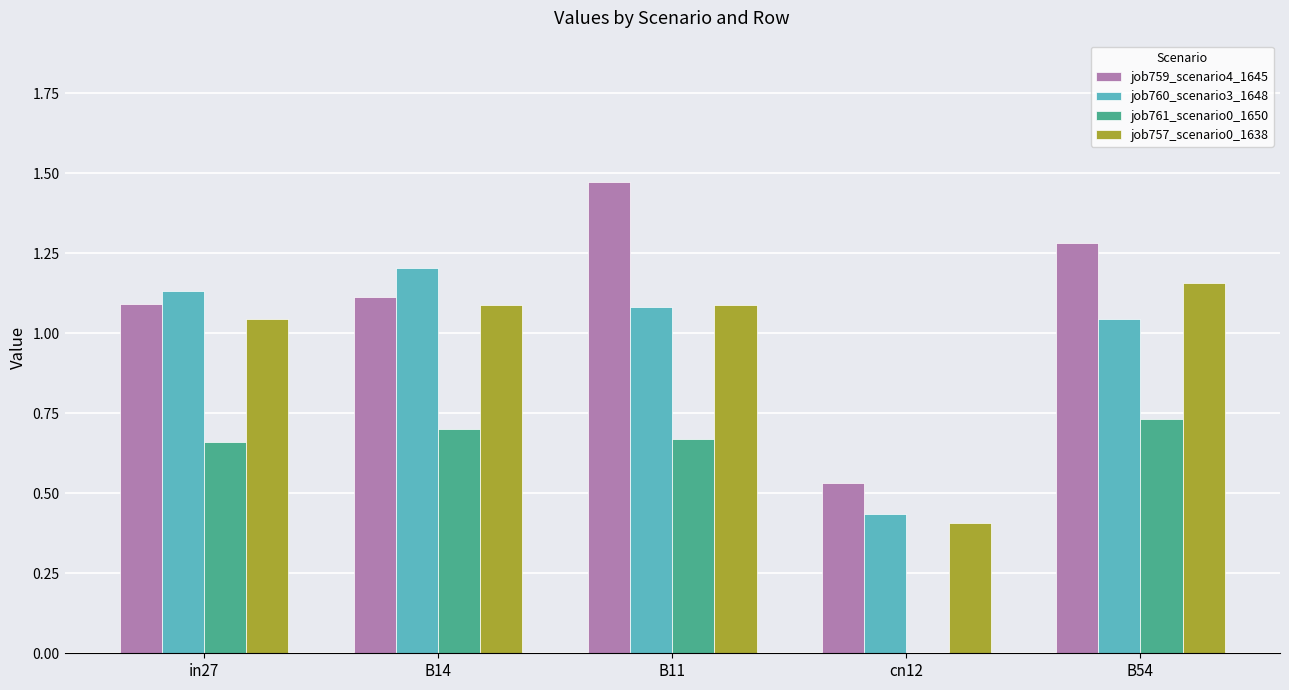

What is the total value across all series at cn12?

1.4